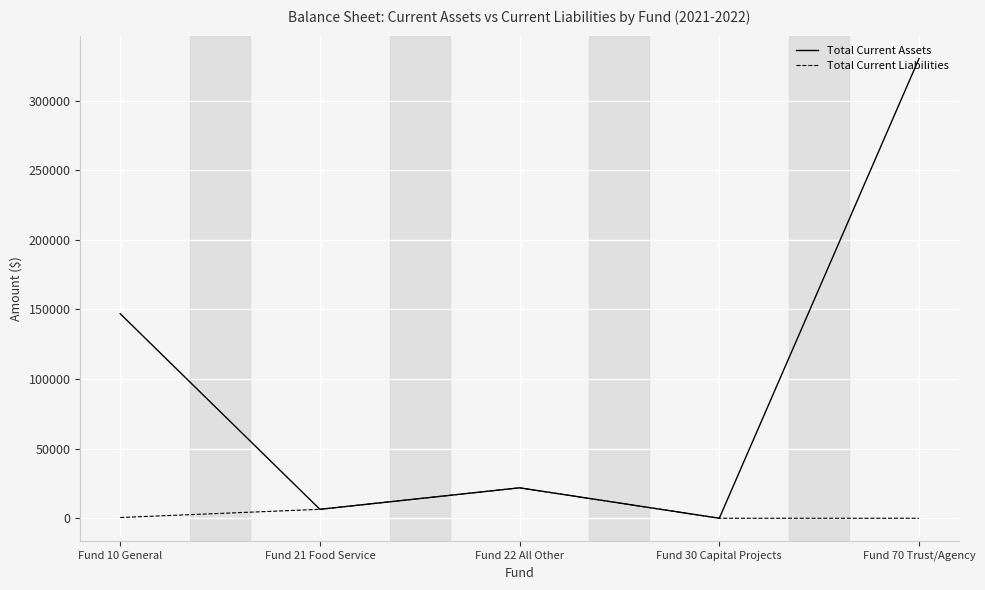

Rank the series by their average value, from lowest to highest.

Total Current Liabilities, Total Current Assets